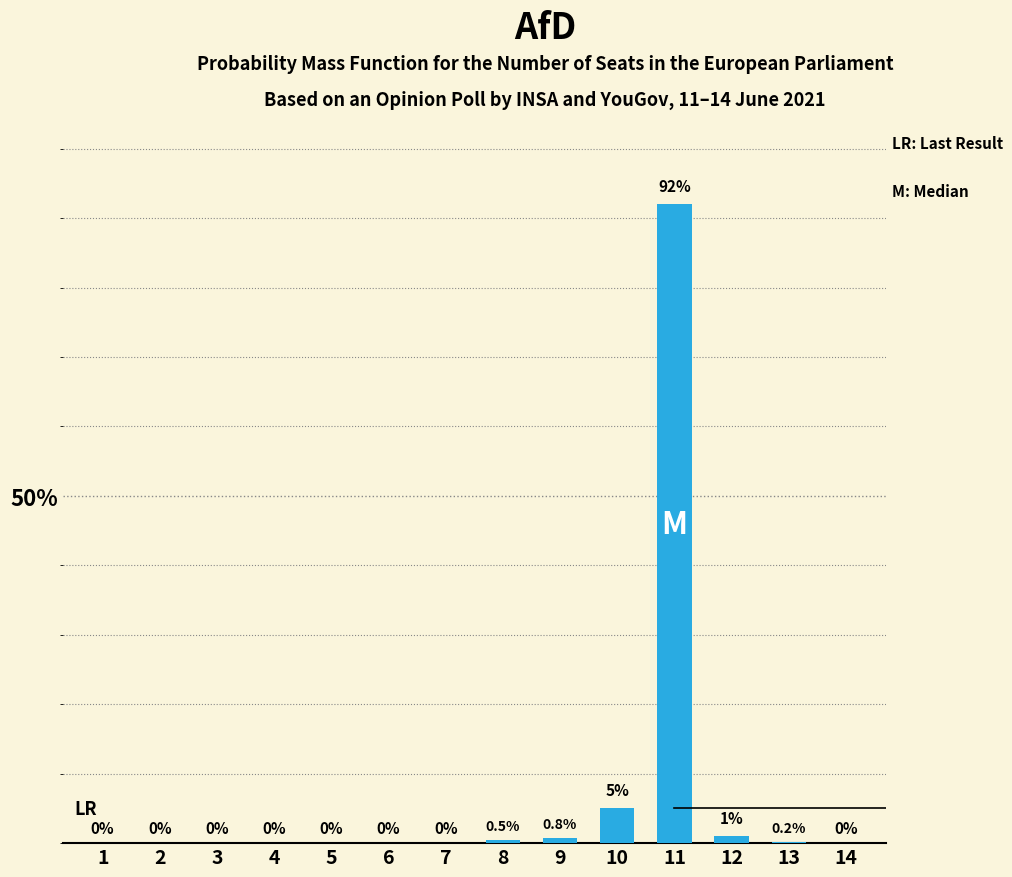

Reading left to right, list all the values displayed in this chart.

1=0.0	2=0.0	3=0.0	4=0.0	5=0.0	6=0.0	7=0.0	8=0.5	9=0.8	10=5.0	11=92.0	12=1.0	13=0.2	14=0.0